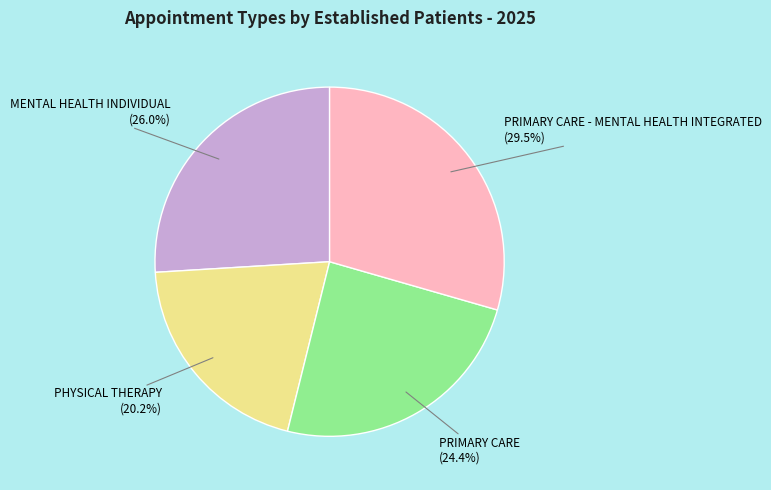

Is it true that PHYSICAL THERAPY is 20% of the pie?

True